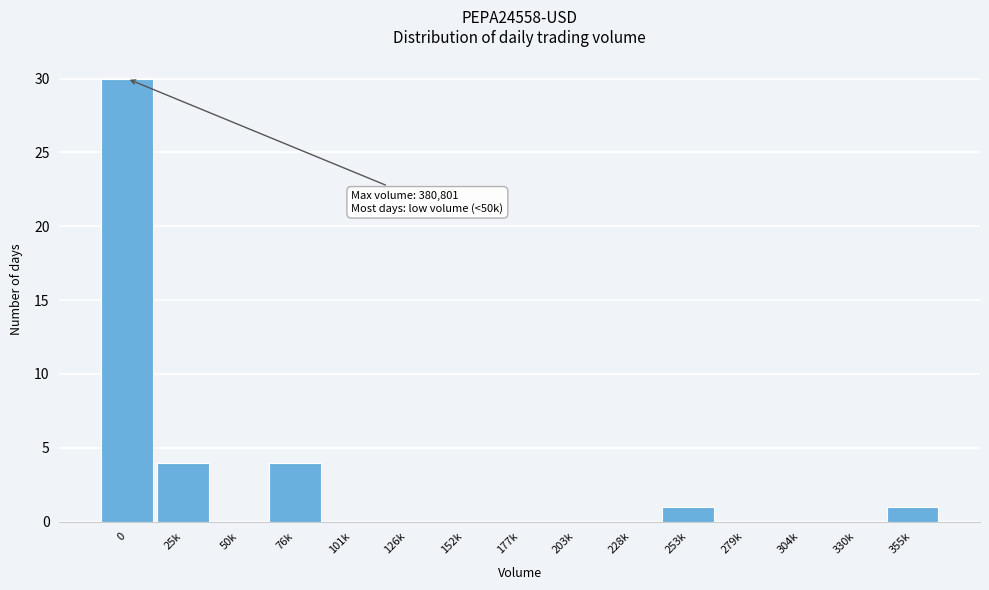

What is the maximum value shown in the chart?

30